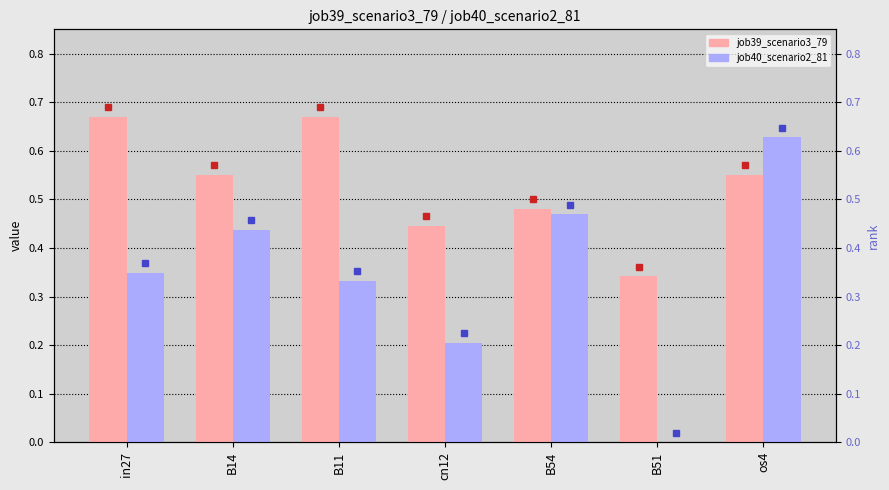

Reading right to left, what are all the values shown in this chart?

job39_scenario3_79: 0.6	0.3	0.5	0.4	0.7	0.6	0.7
job40_scenario2_81: 0.6	0.0	0.5	0.2	0.3	0.4	0.3